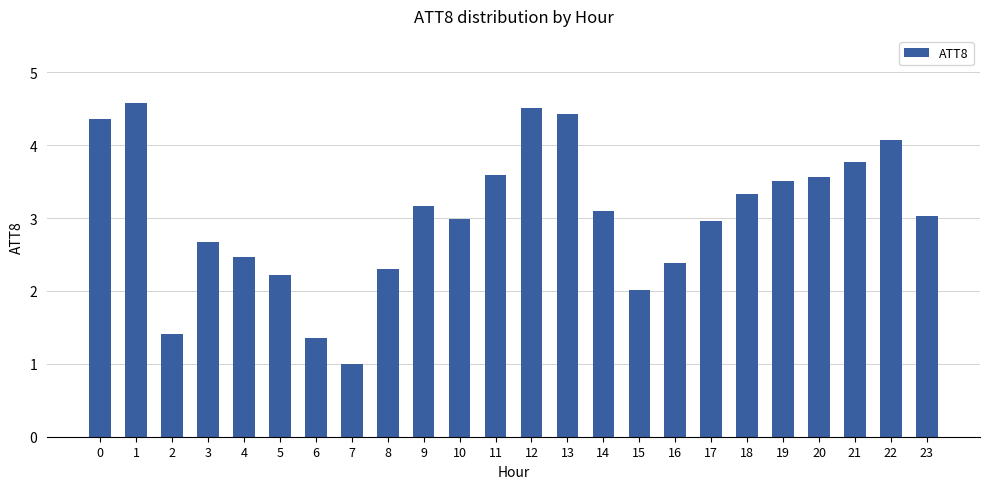

What is the ratio of the value at 20 to the value at 10?

1.2